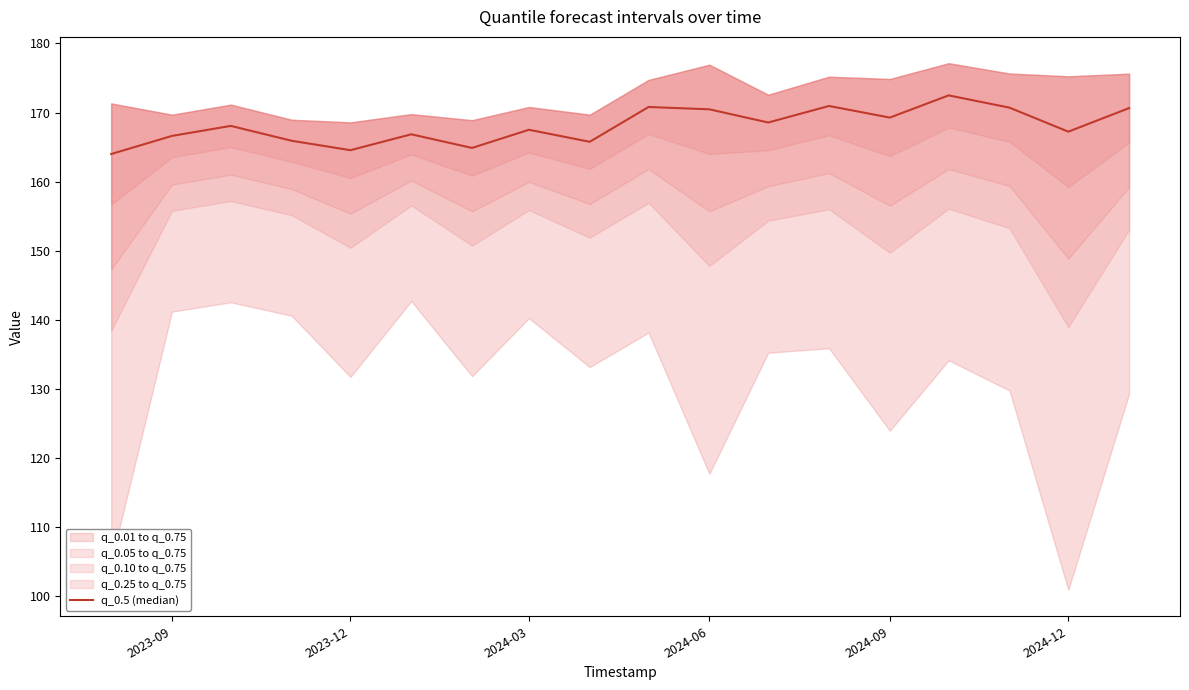

How many points are lower than both their immediate neighbors (excluding endpoints)?

6